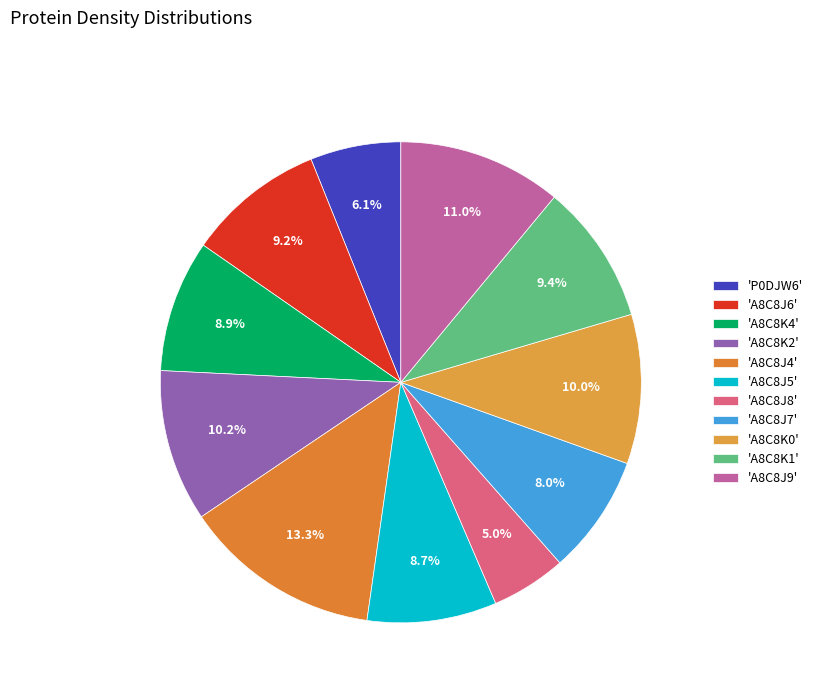

Which category has the smallest portion of the pie?

'A8C8J8'